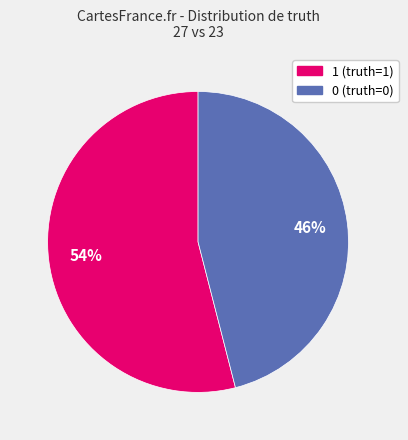

The 0 slice represents 35% of the pie. True or false?

False